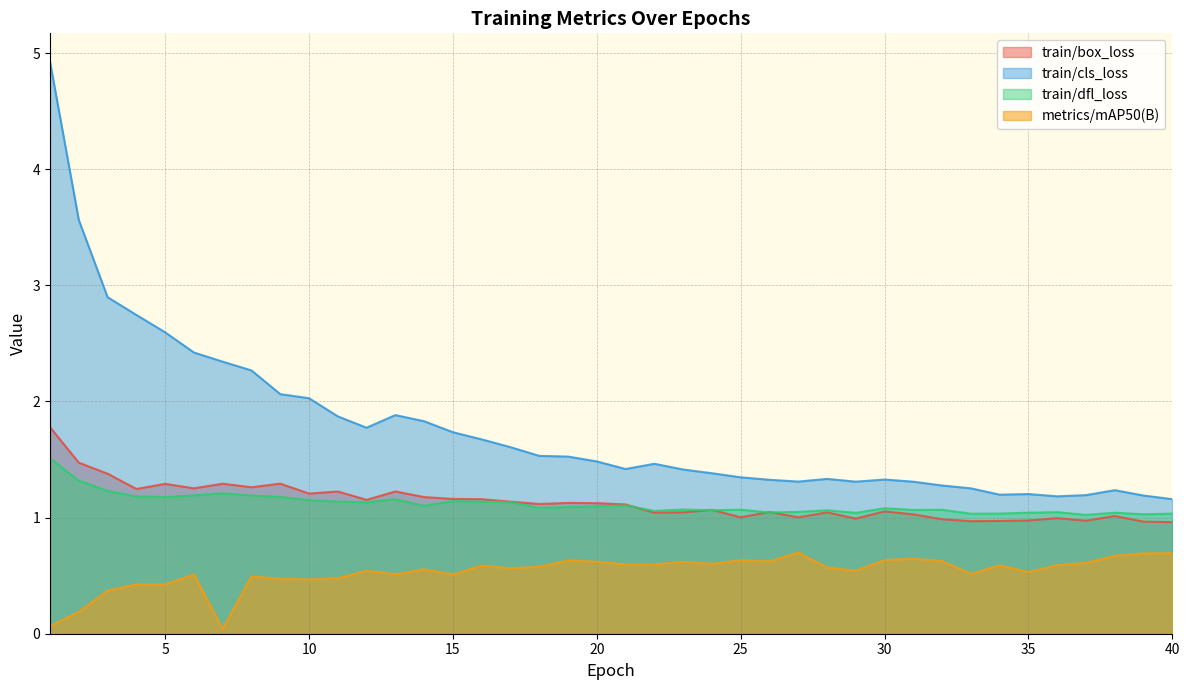

List the series in order of their peak value, lowest first.

metrics/mAP50(B), train/dfl_loss, train/box_loss, train/cls_loss